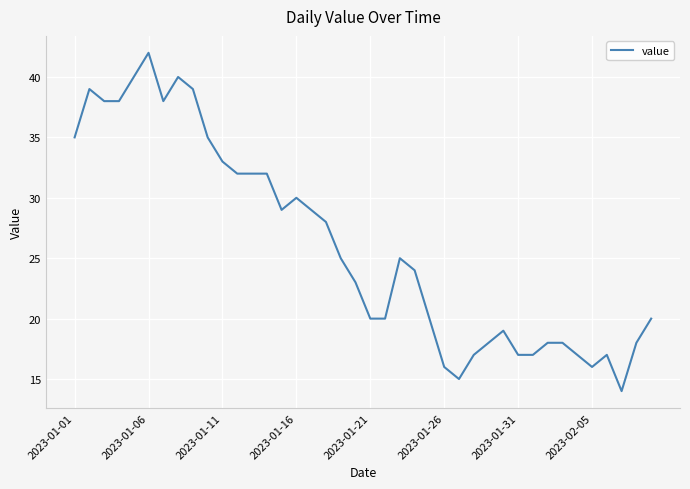

What is the maximum value shown in the chart?

42